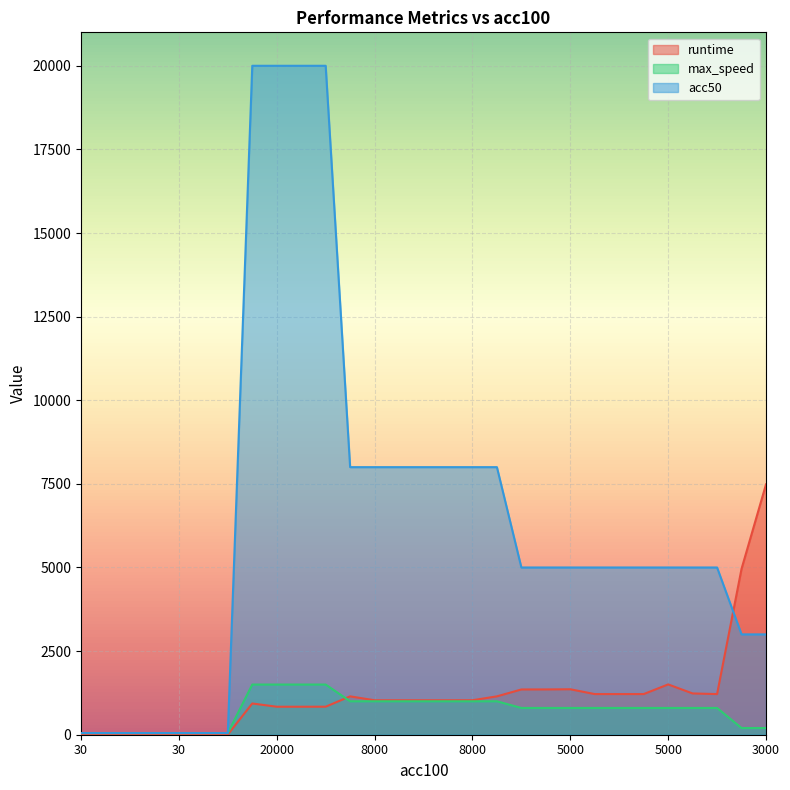

Where does the runtime series first go above 1030?

8000